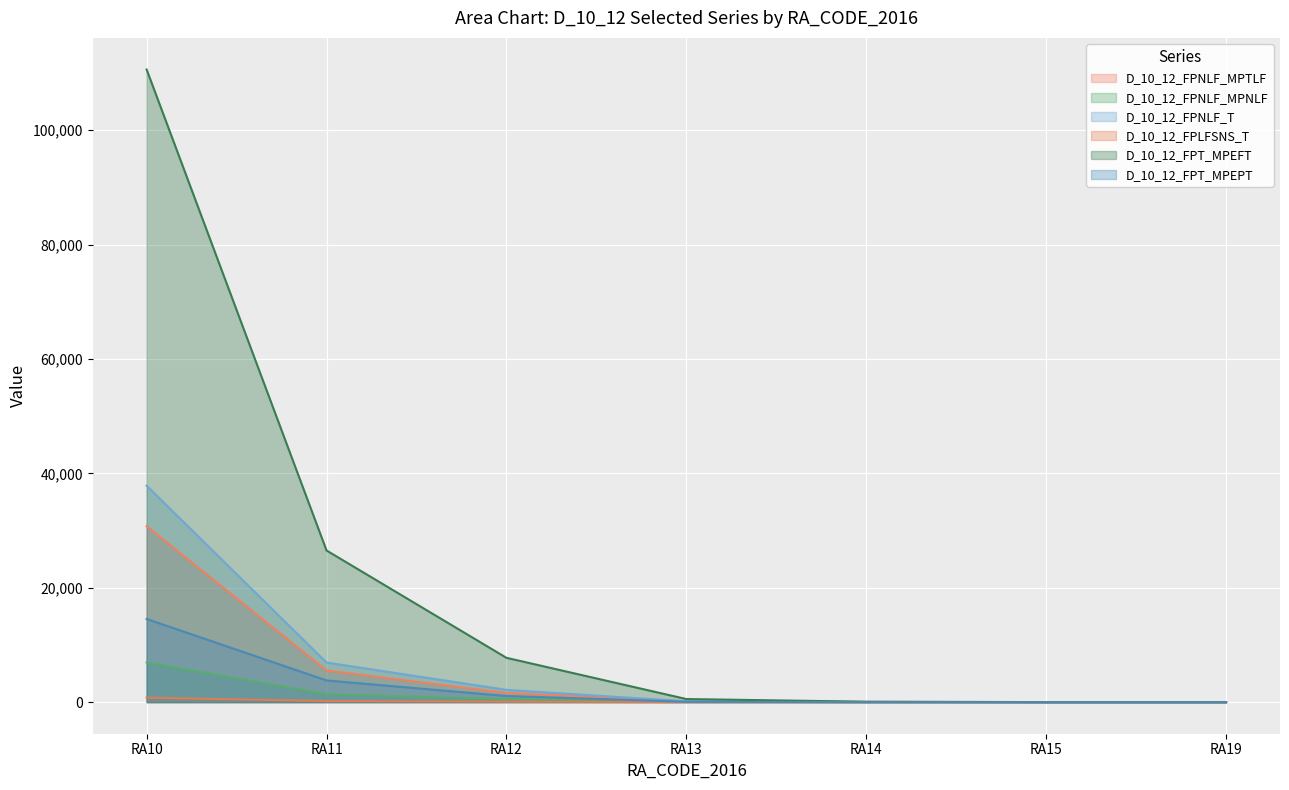

List the series in order of their peak value, highest first.

D_10_12_FPT_MPEFT, D_10_12_FPNLF_T, D_10_12_FPNLF_MPTLF, D_10_12_FPT_MPEPT, D_10_12_FPNLF_MPNLF, D_10_12_FPLFSNS_T